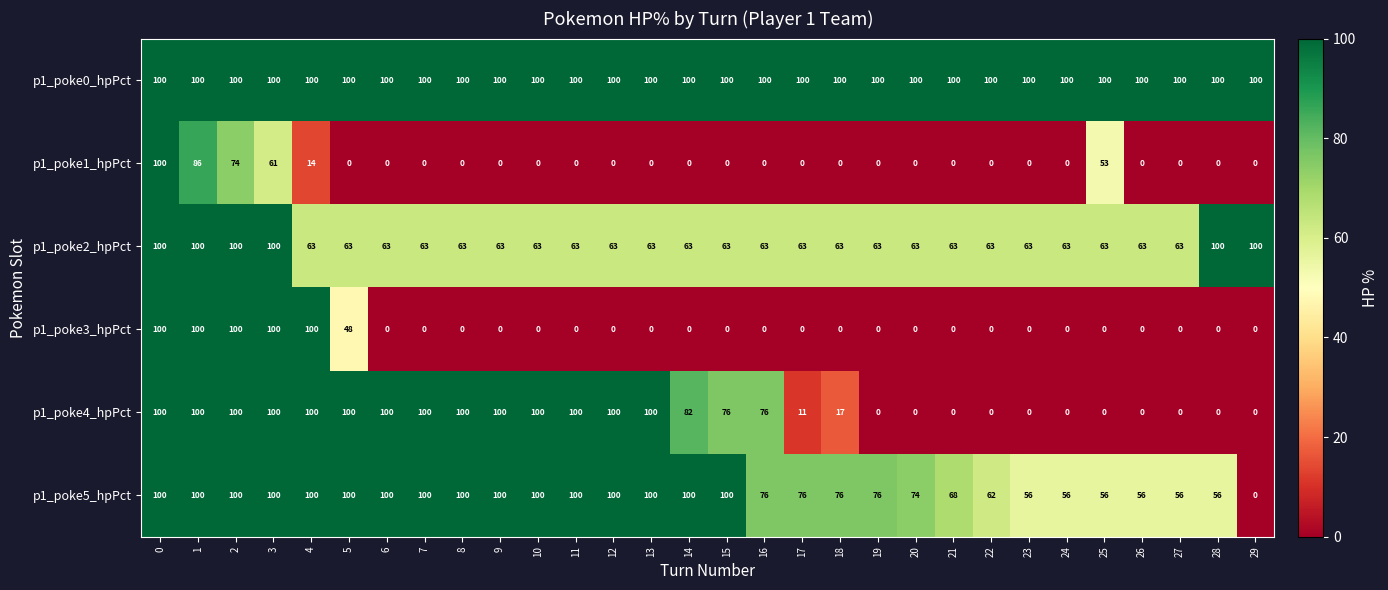

At which label is p1_poke3_hpPct closest to 50?

5